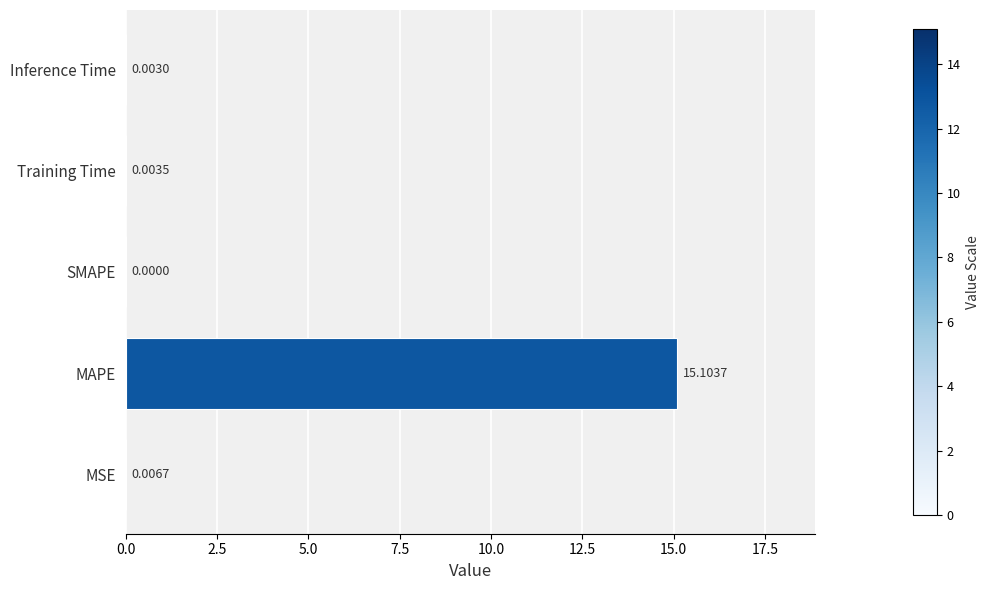

What is the sum of all values?

15.1